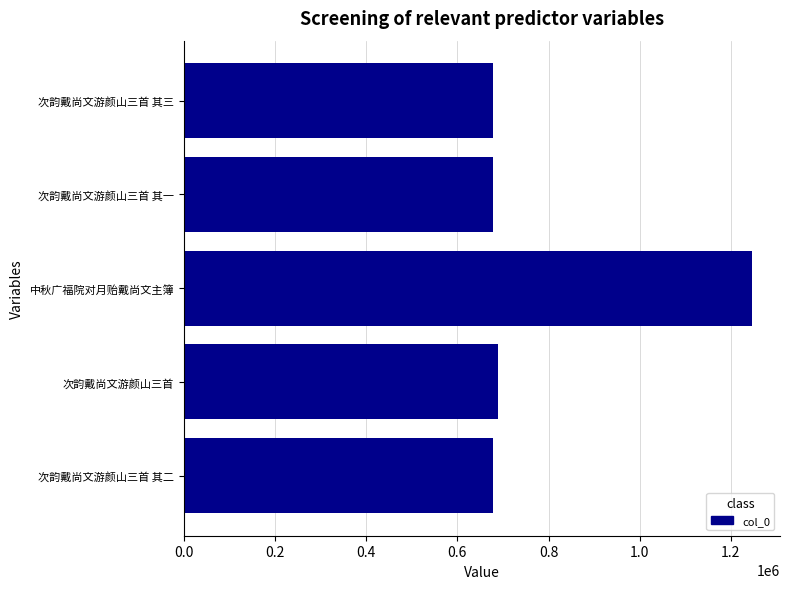

Count the number of categories in the chart.

5